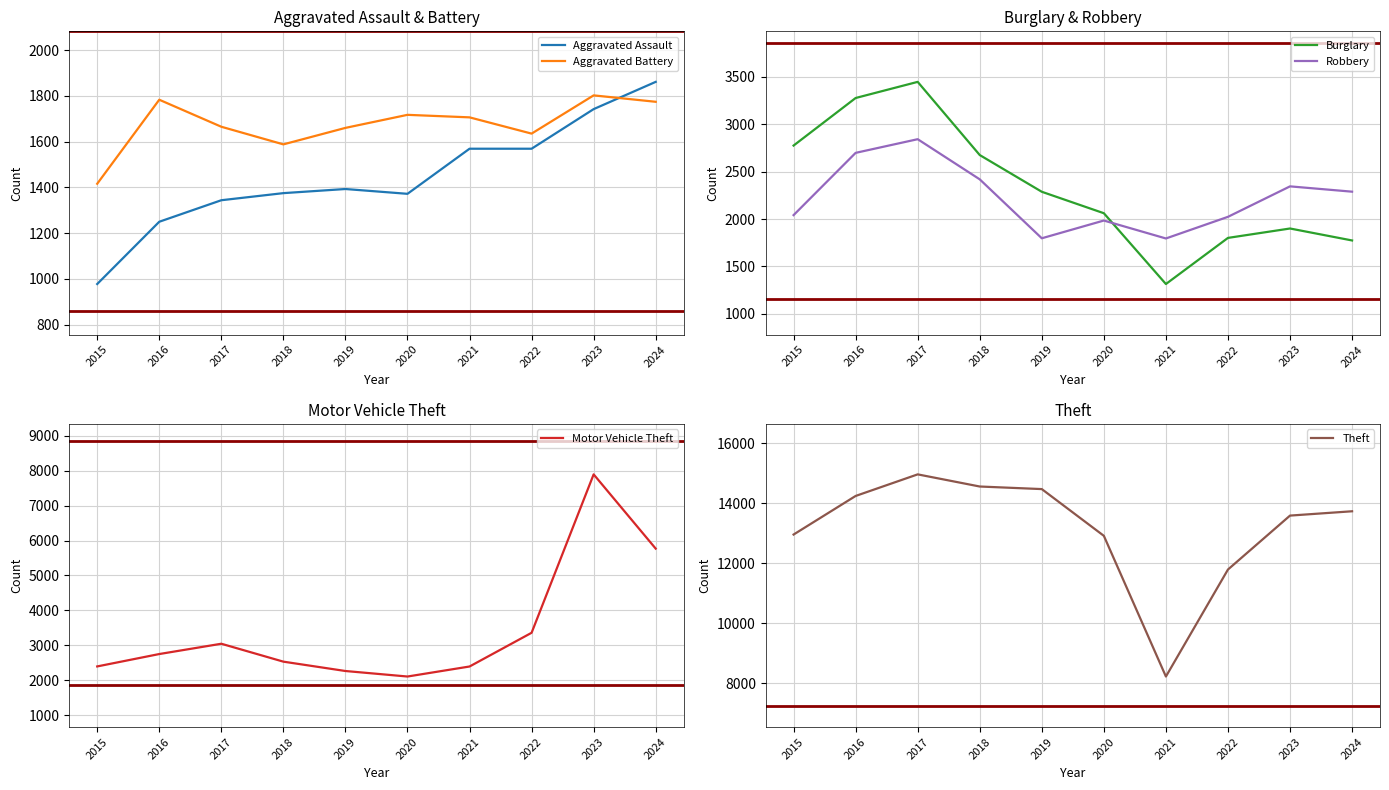

What is the value of the Burglary point at the 4th from the left?

2674